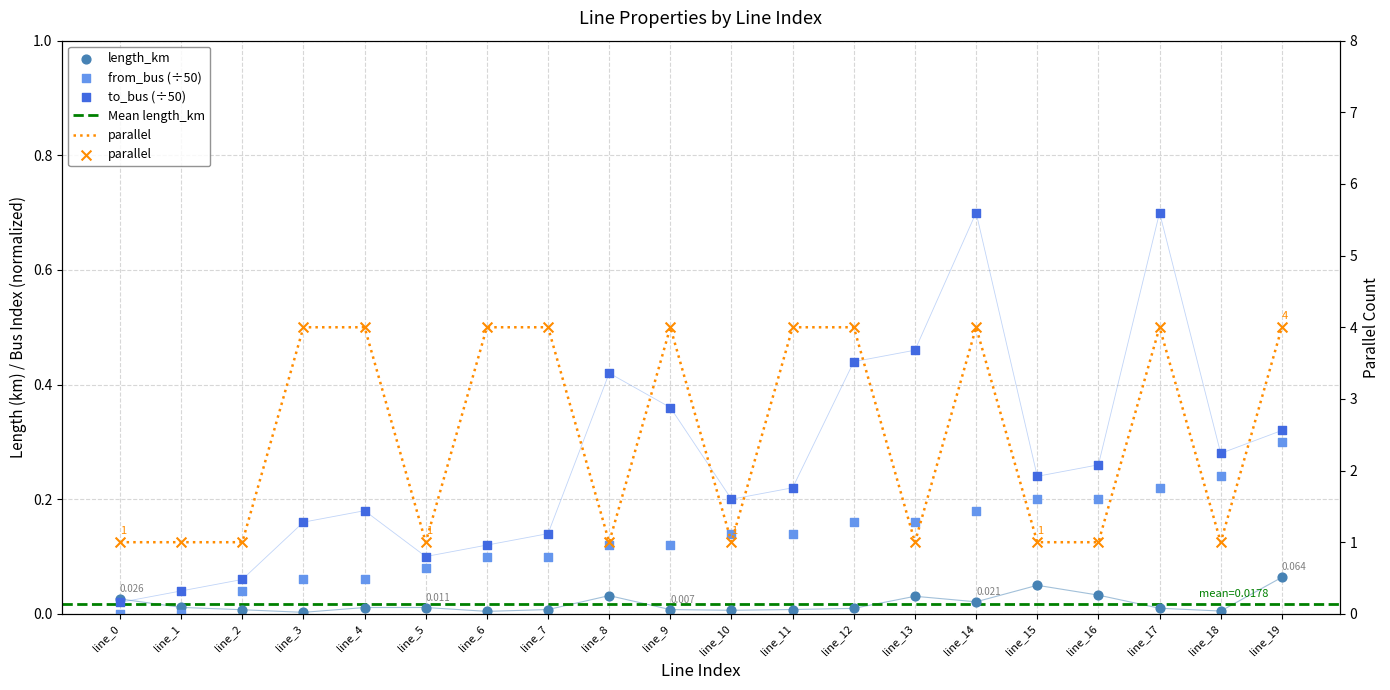

Which series has the largest total across all categories?

parallel